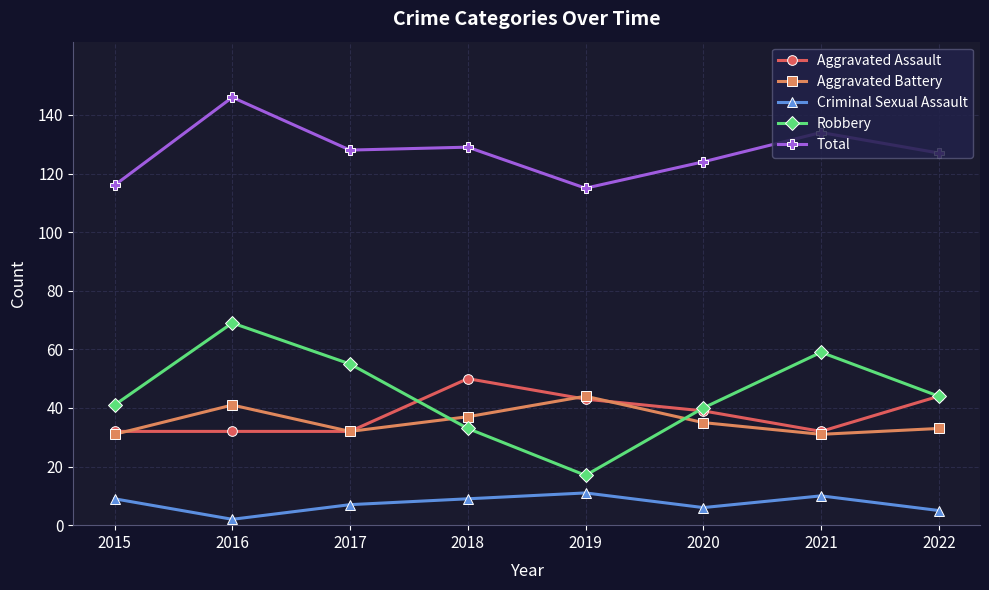

True or false: Total and Robbery intersect in this chart.

False